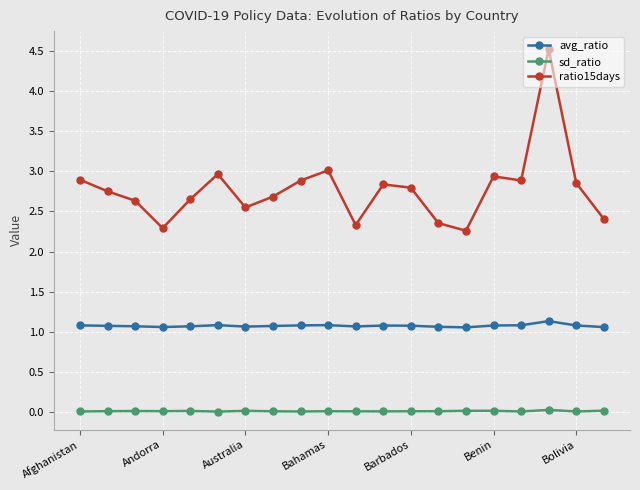

List the series in order of their peak value, highest first.

ratio15days, avg_ratio, sd_ratio